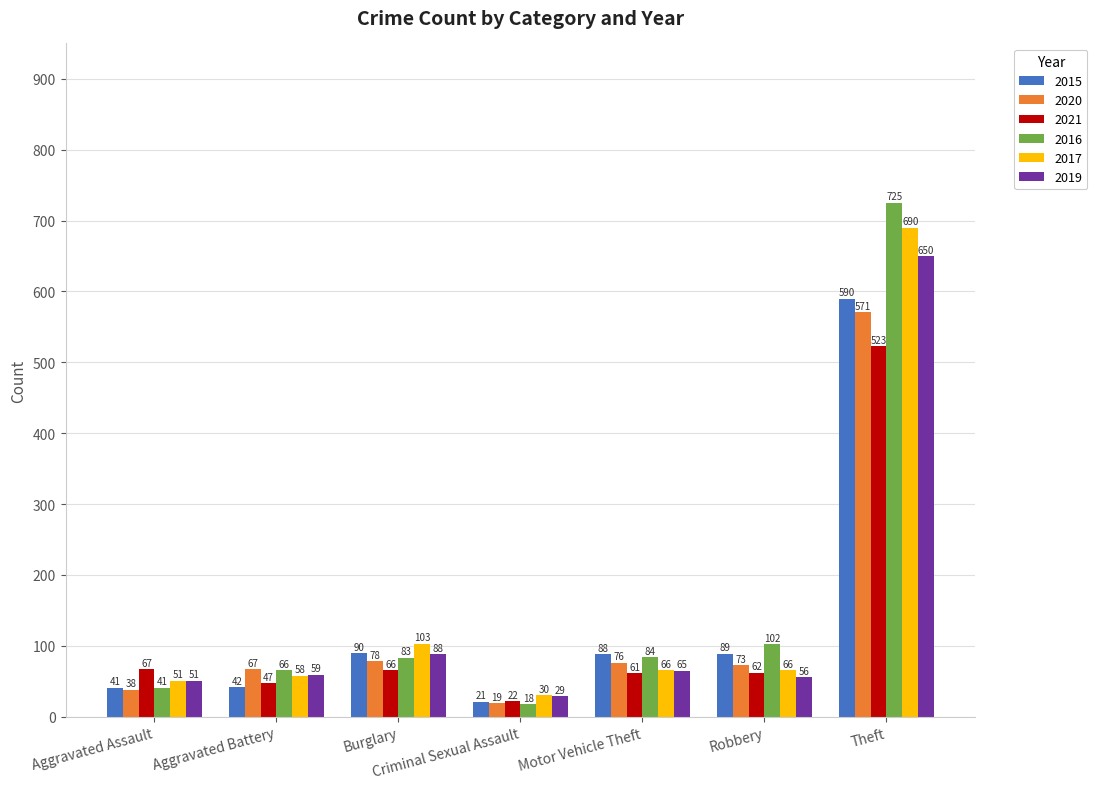

Which category has the highest value across all series?

Theft